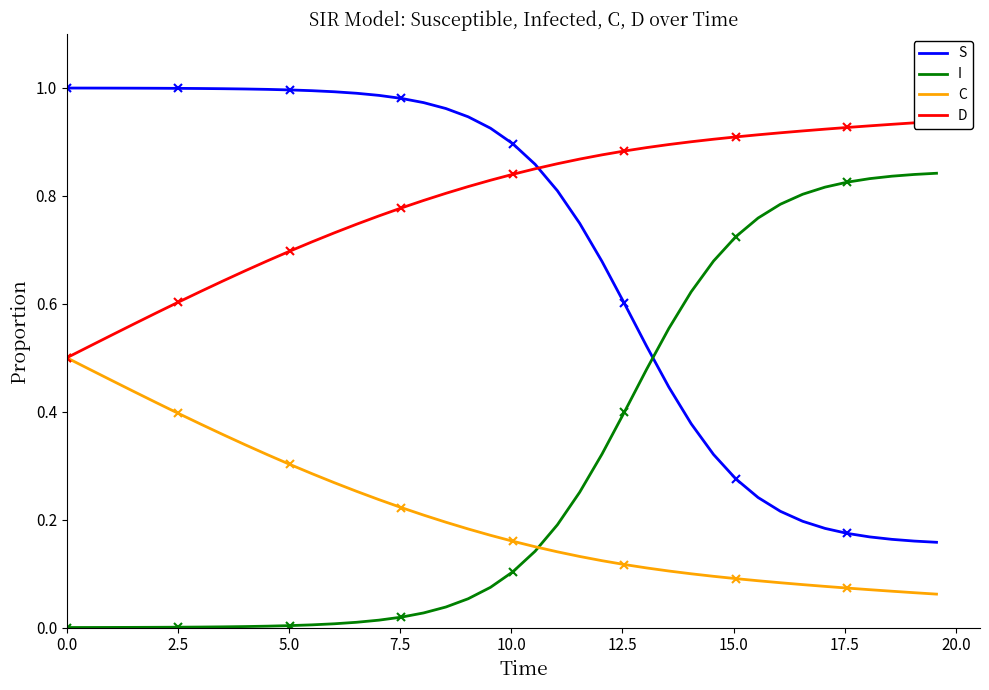

True or false: D and I intersect in this chart.

False